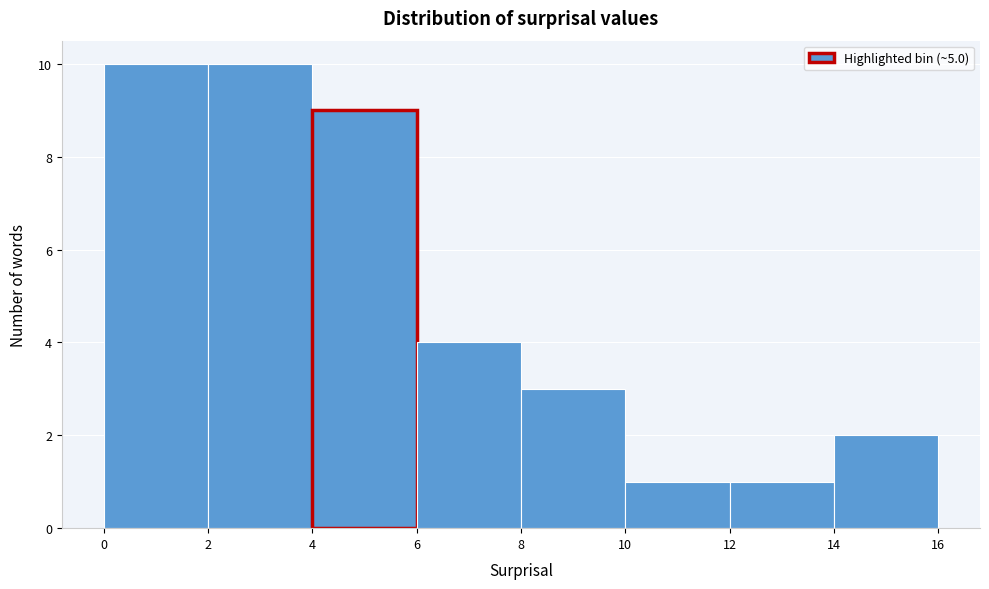

What is the height of the bar covering 10 to 12 on the x-axis? The values are not printed on the chart, so give them approximately, as read against the axis.

1